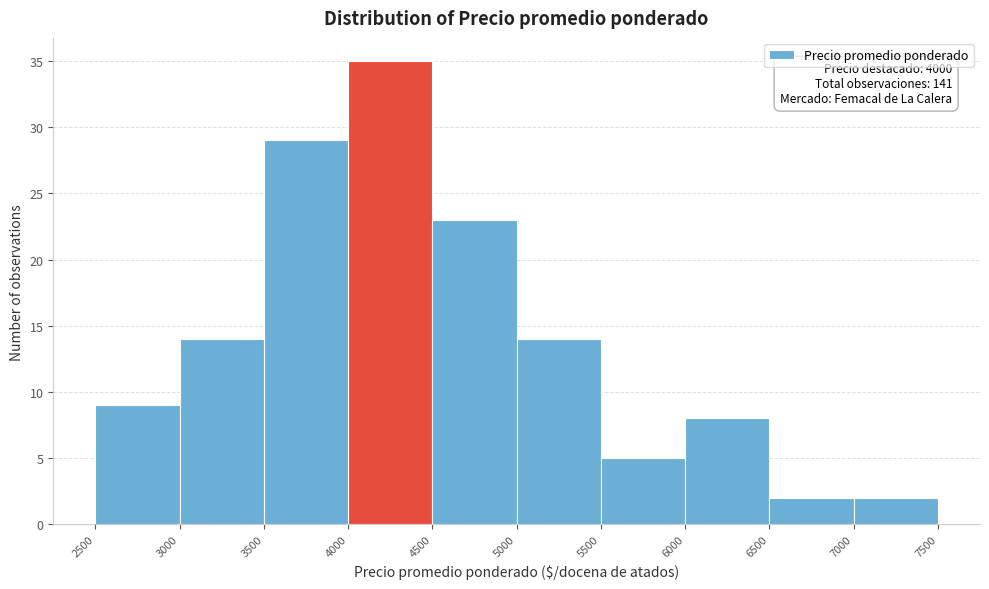

Over which range of the x-axis is the bar tallest?

4000 to 4500